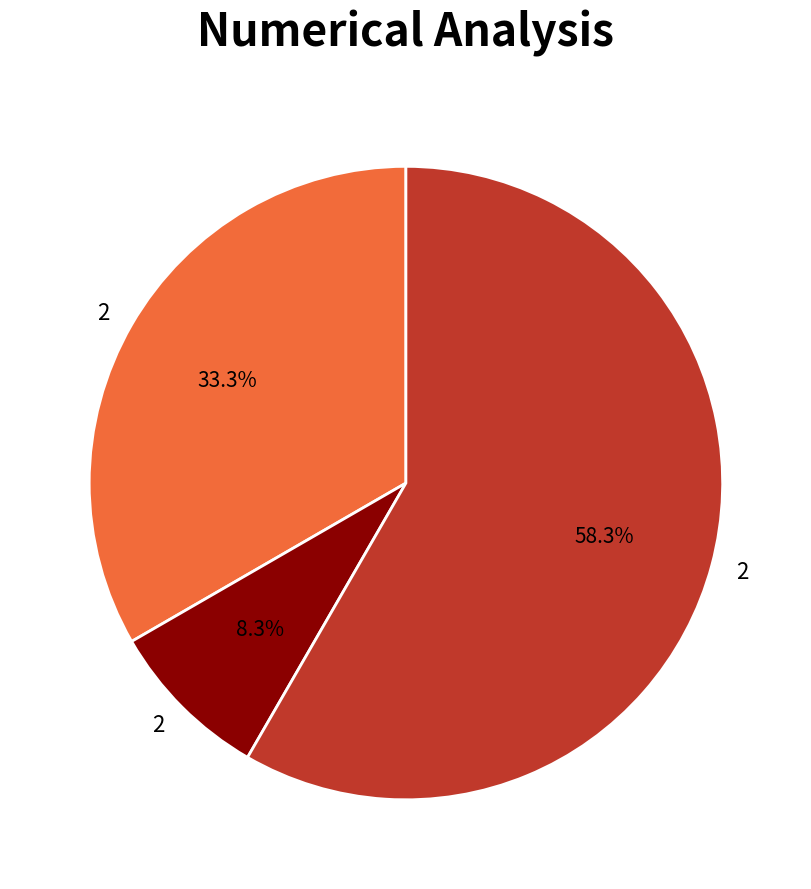

Count the number of slices in the pie.

3